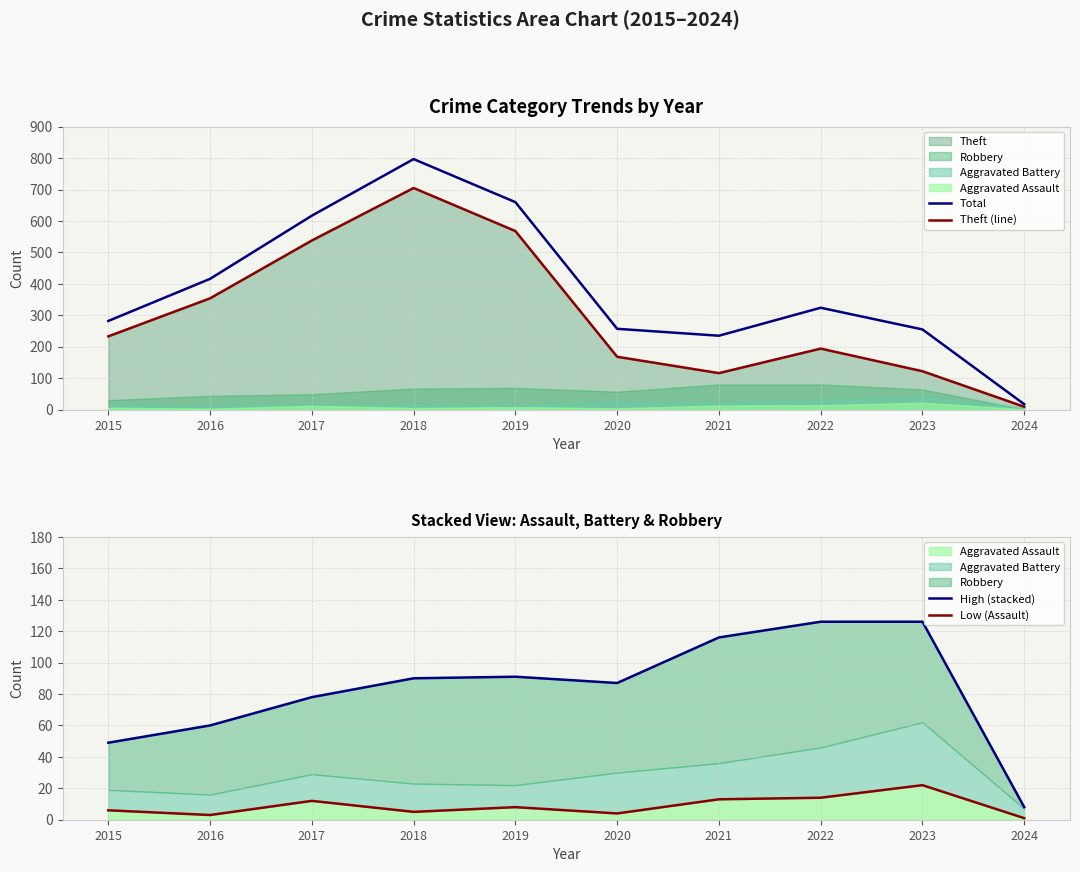

At how many categories does at least one series exceed 224?

9